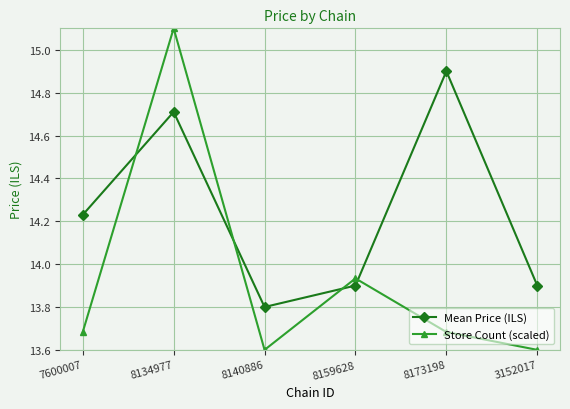

True or false: Mean Price (ILS) and Store Count (scaled) cross at least once.

True